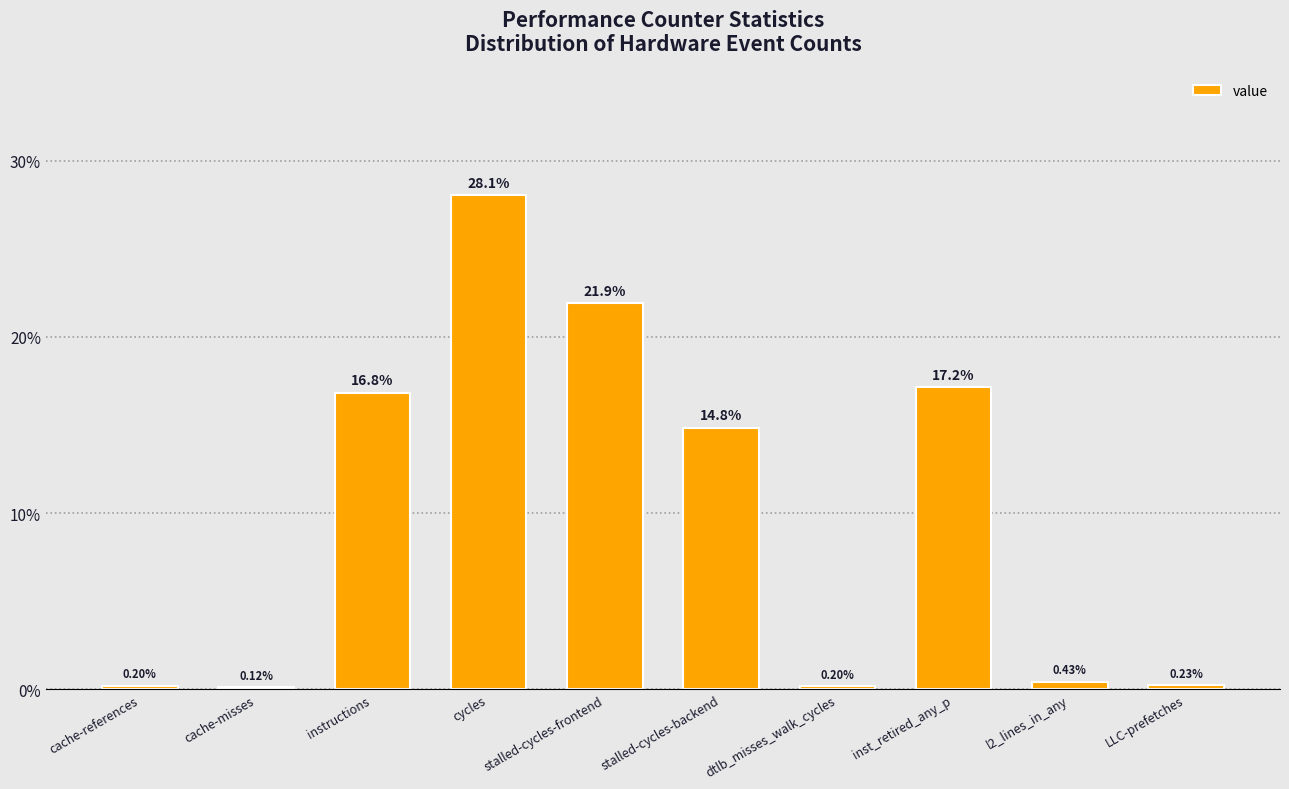

Which label corresponds to the smallest value in the chart?

cache-misses